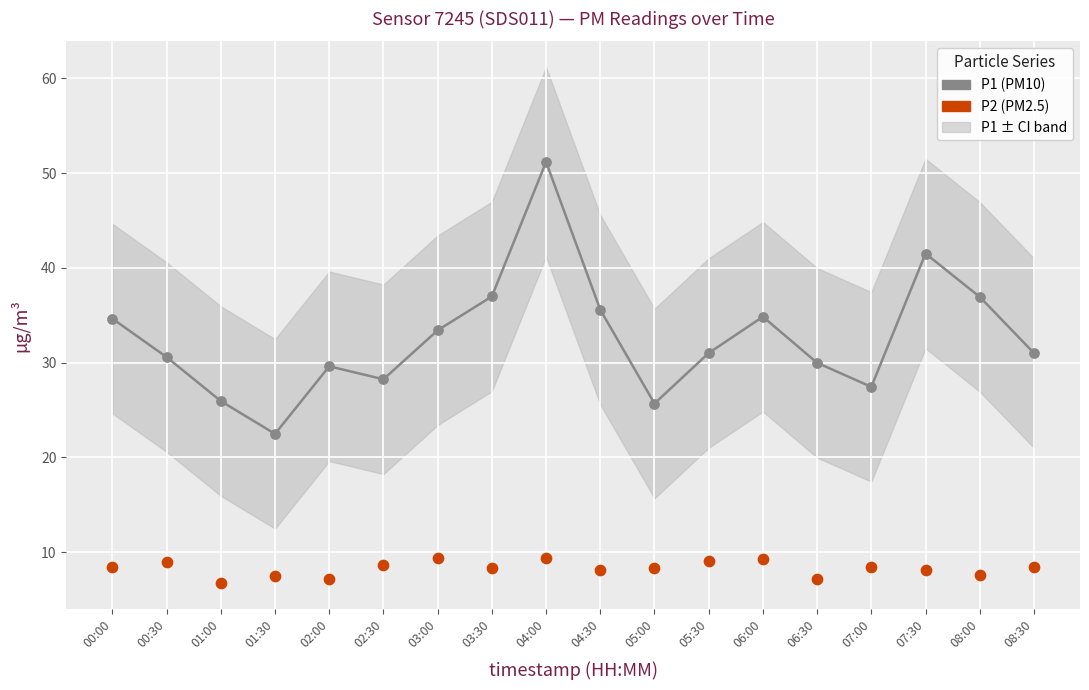

Is the value of P2 (PM2.5) at 08:30 greater than the value of P1 (PM10) at 06:30?

No